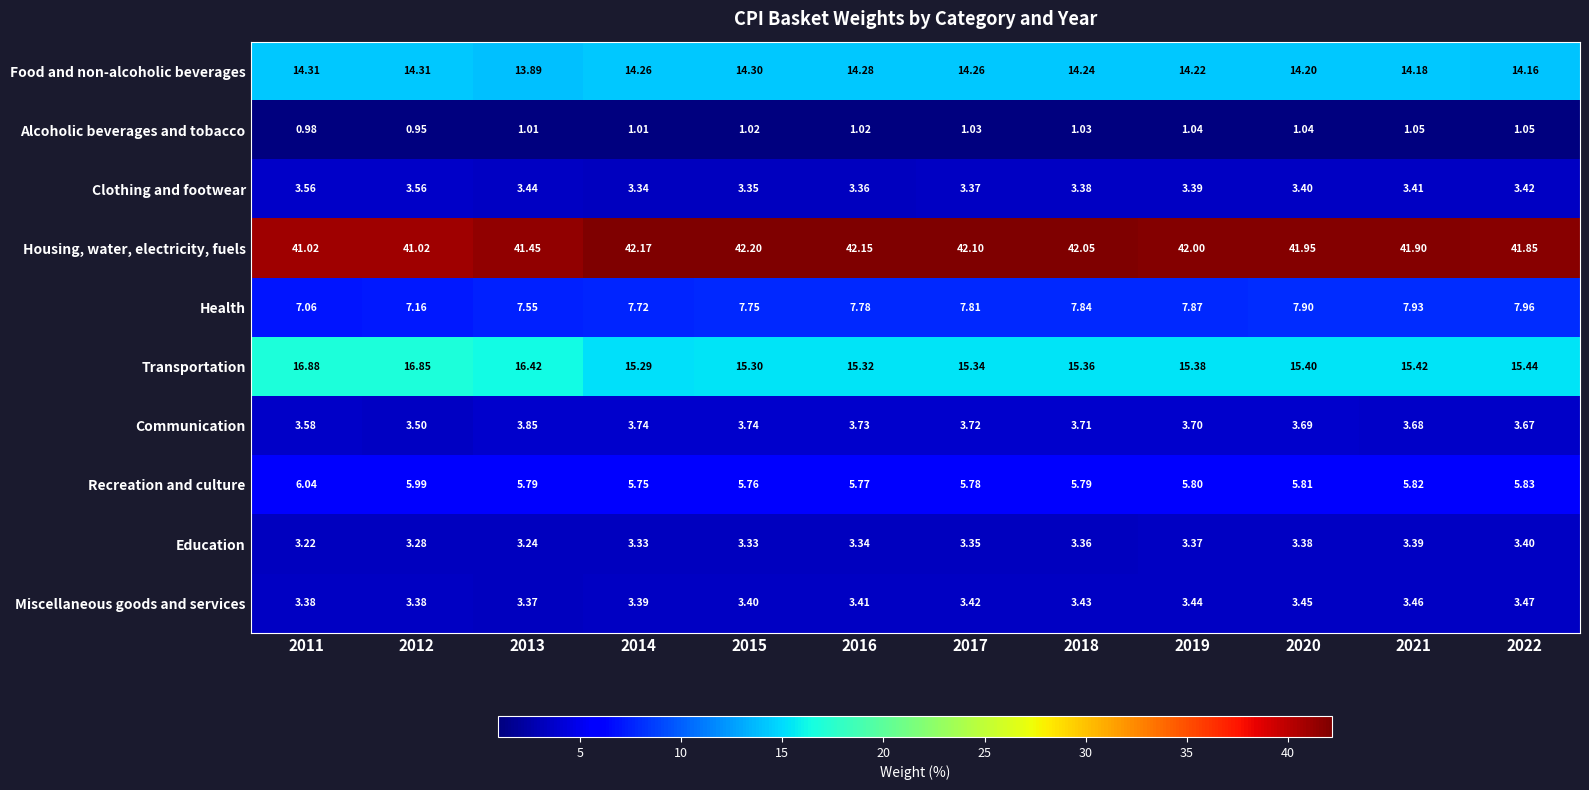

What is the total value across all series at 2021?

100.2